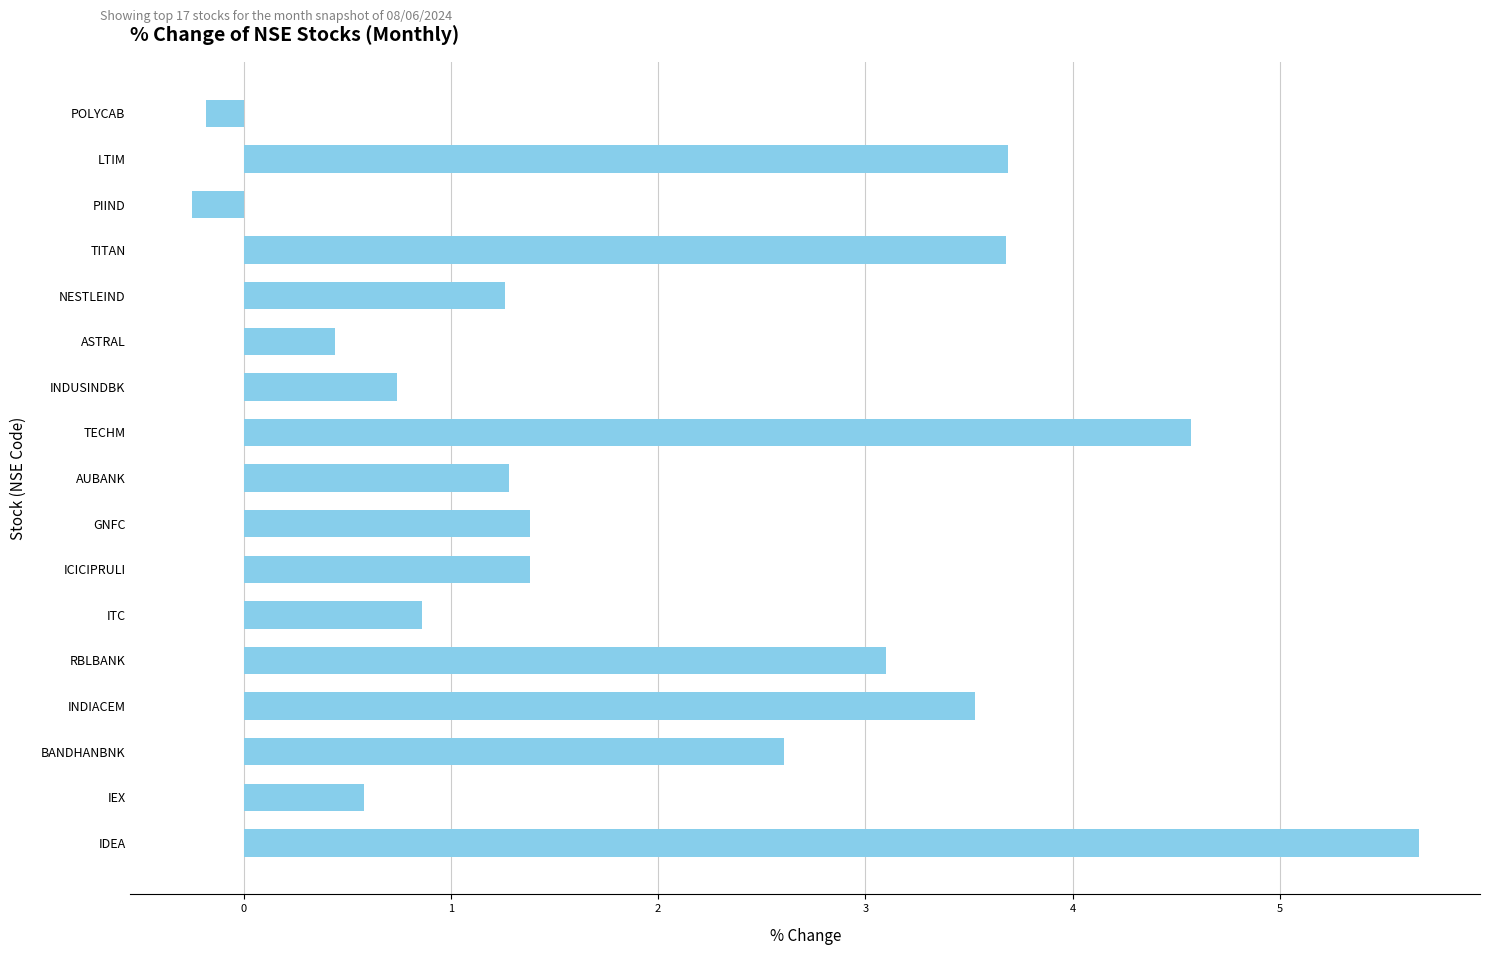

How many values are above zero?

15